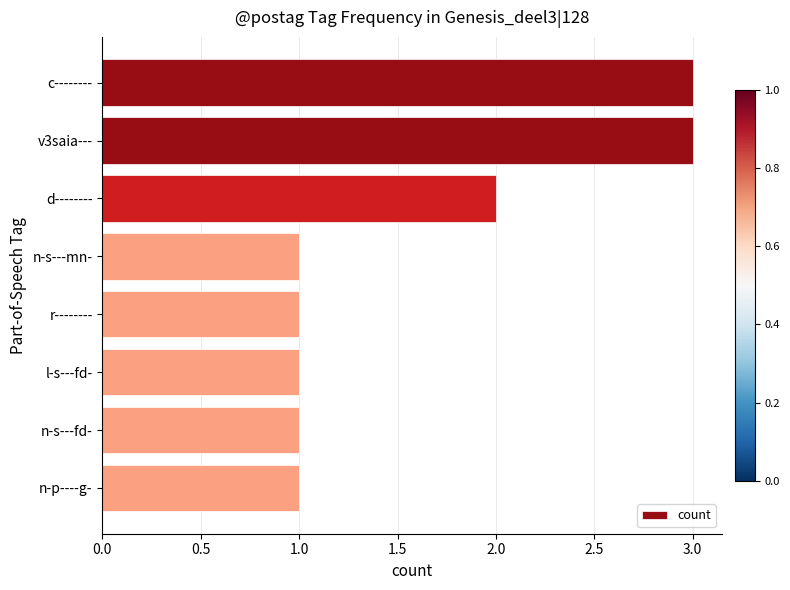

What is the difference between the maximum and minimum values?

2